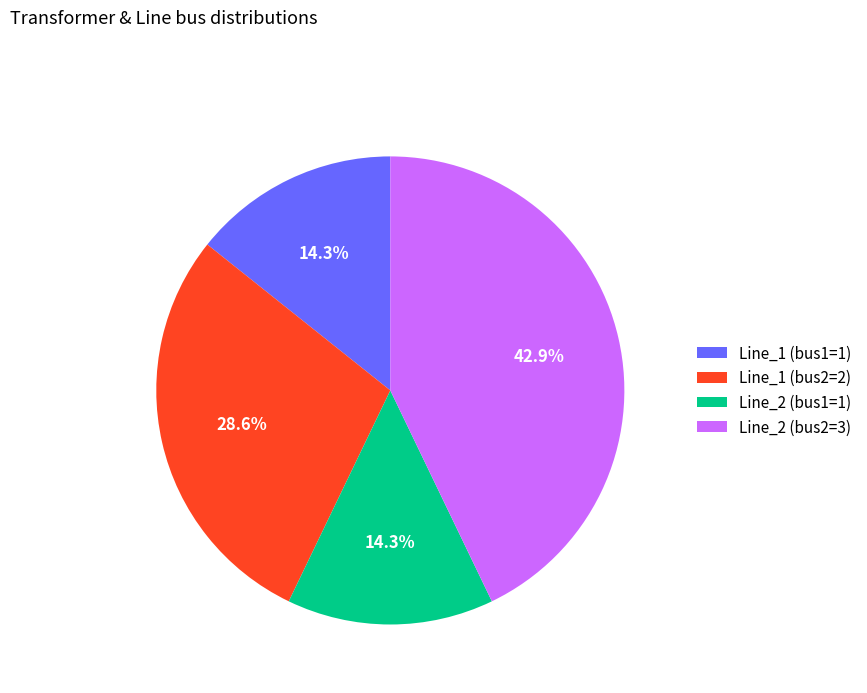

Which category has the biggest portion of the pie?

Line_2 (bus2=3)